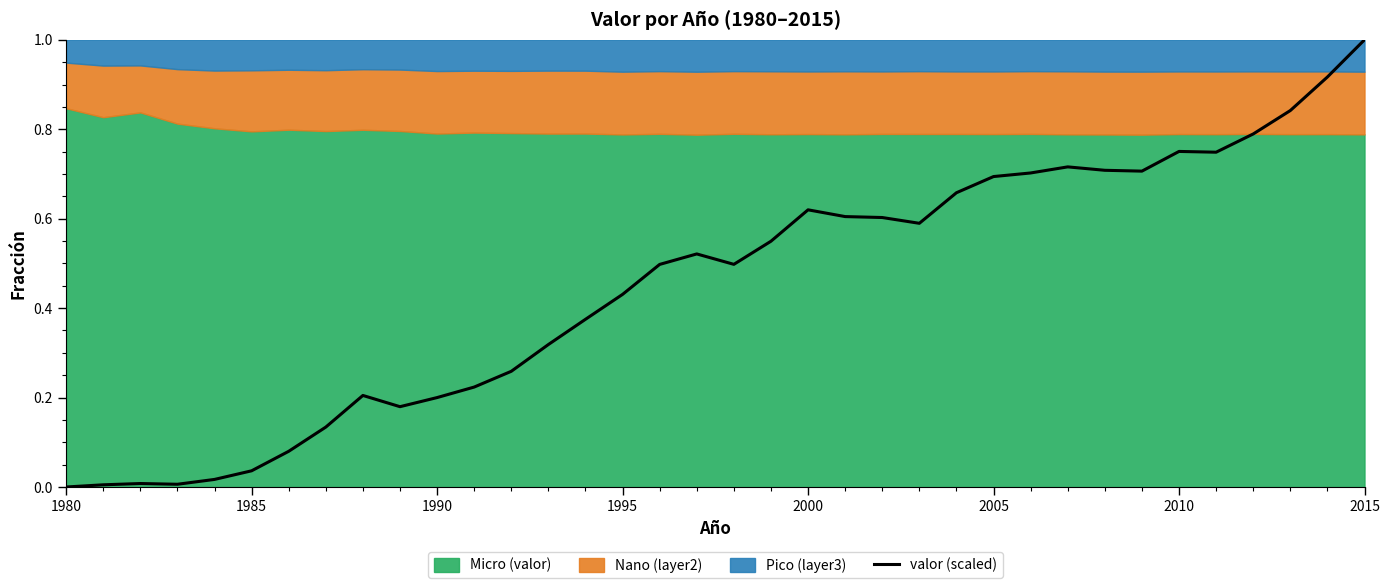

What is the average value?

0.4